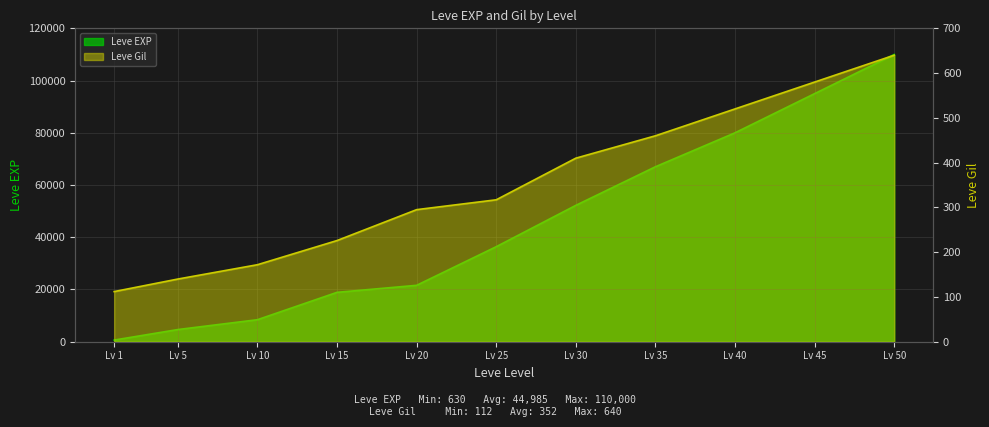

What is the total value across all series at Lv 5?

4800